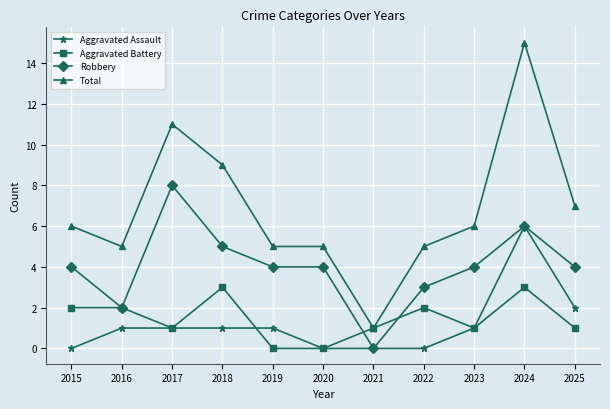

True or false: Aggravated Assault has more than 0 interior local peaks.

True